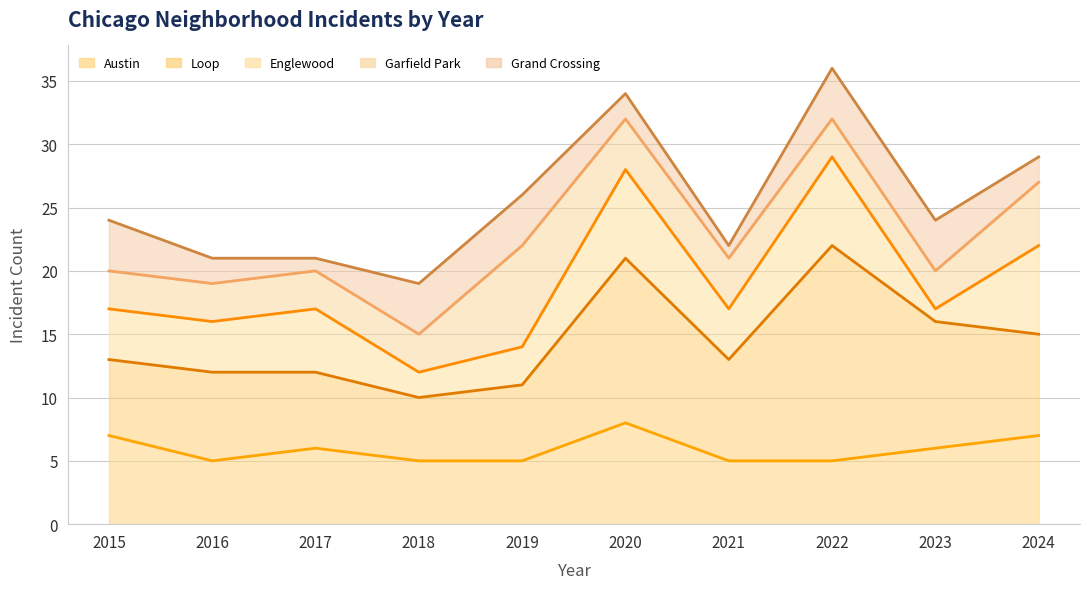

What is the total value across all series at 2021?

22